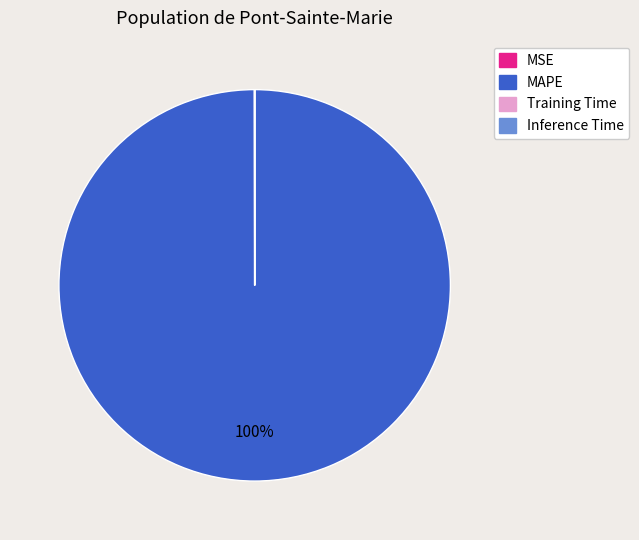

Is there a majority slice in this chart?

Yes